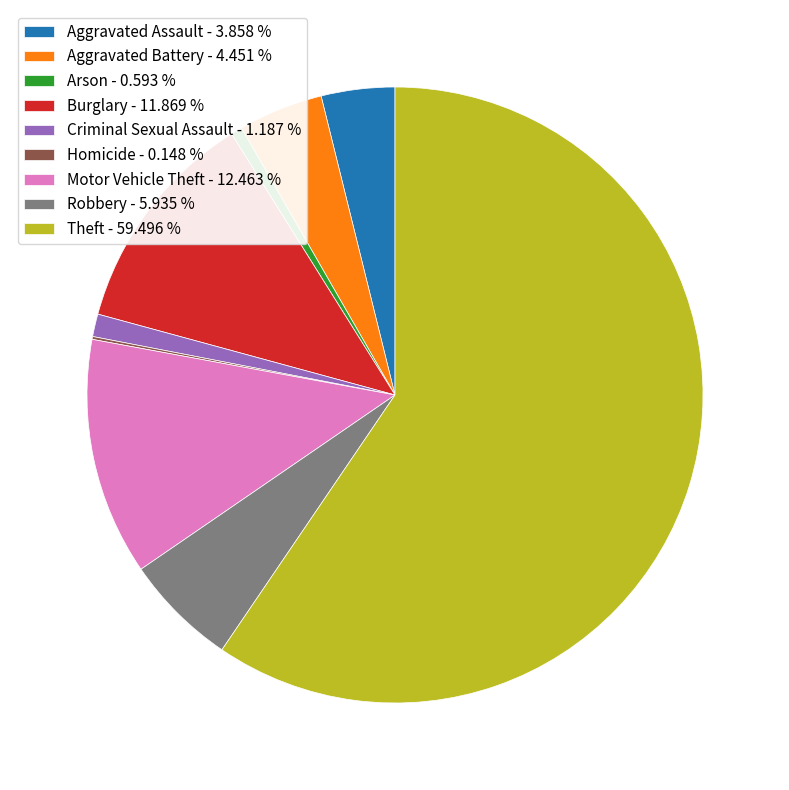

What is the ratio of the value at Theft - 59.496 % to the value at Motor Vehicle Theft - 12.463 %?

4.8